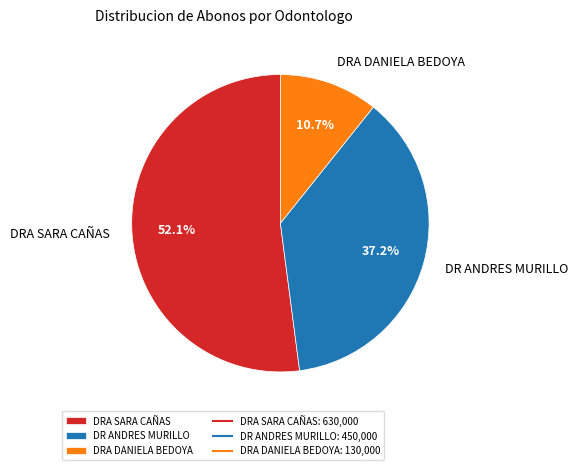

What is the total percentage of DR ANDRES MURILLO and DRA SARA CAÑAS?

89.3%